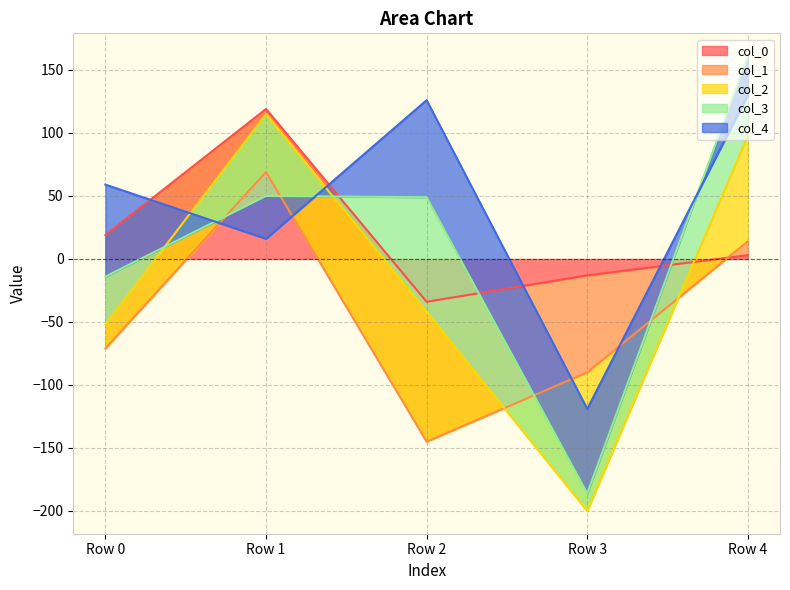

Rank the categories by col_0 value from lowest to highest.

Row 2, Row 3, Row 4, Row 0, Row 1